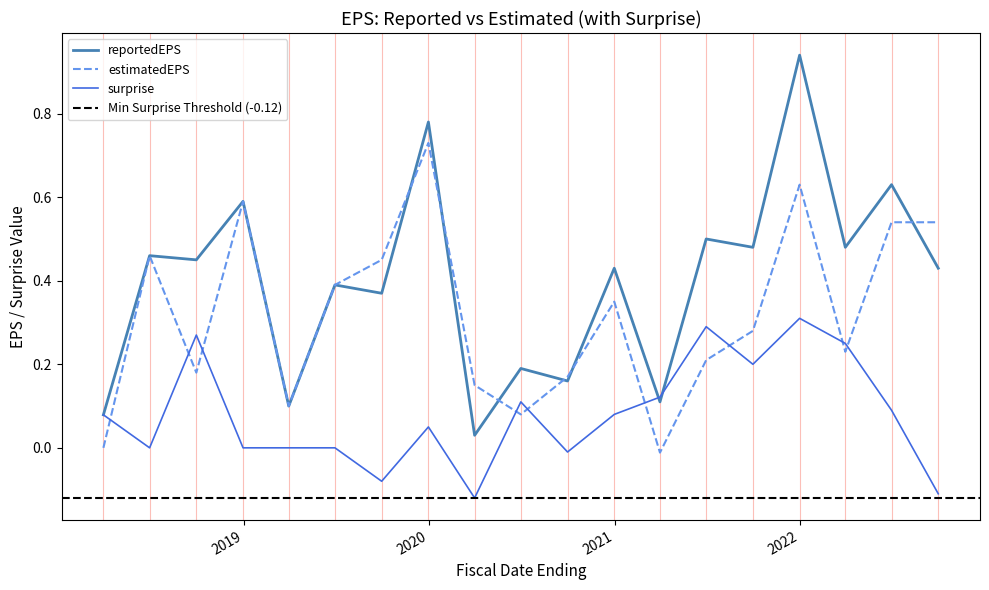

List the labels in order of surprise value, smallest first.

2020-03-31, 2022-09-30, 2019-09-30, 2020-09-30, 2018-06-30, 2018-12-31, 2019-03-31, 2019-06-30, 2019-12-31, 2018-03-31, 2020-12-31, 2022-06-30, 2020-06-30, 2021-03-31, 2021-09-30, 2022-03-31, 2018-09-30, 2021-06-30, 2021-12-31